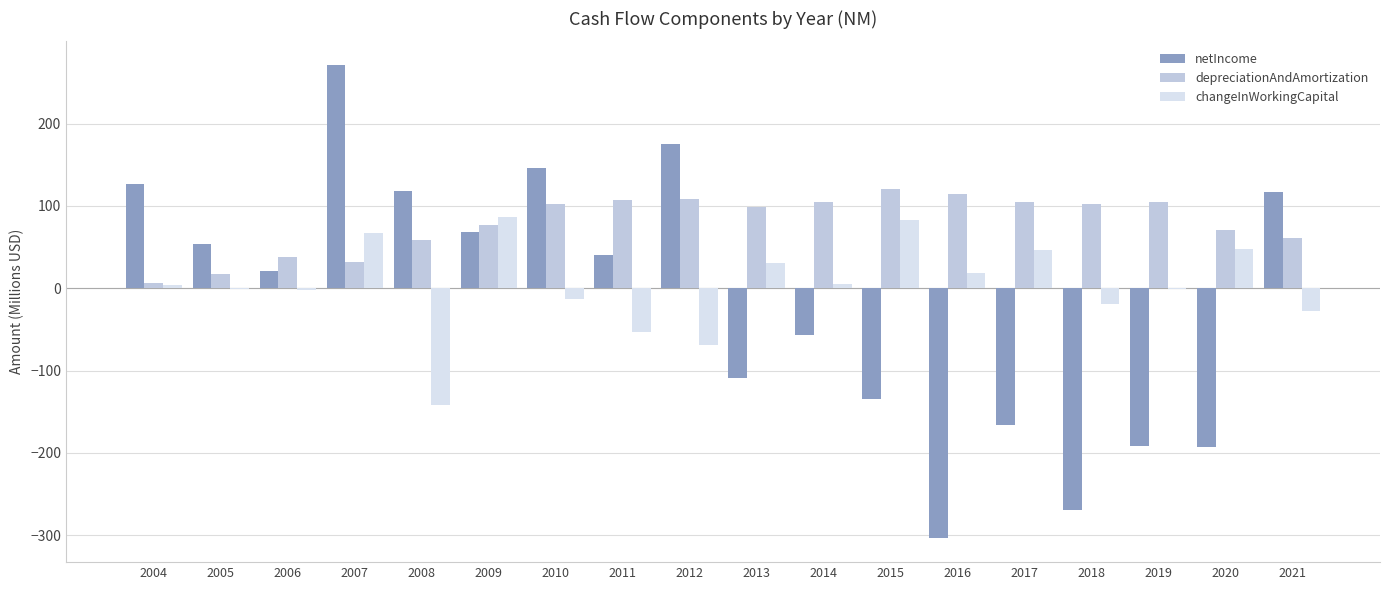

Which series has the largest range (max minus min)?

netIncome